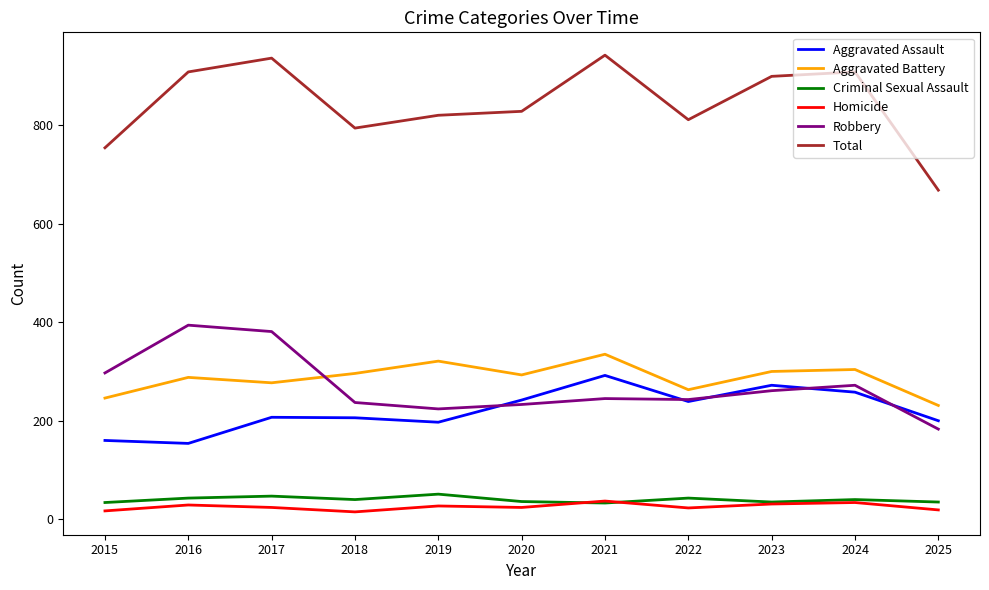

True or false: Robbery and Total cross at least once.

False